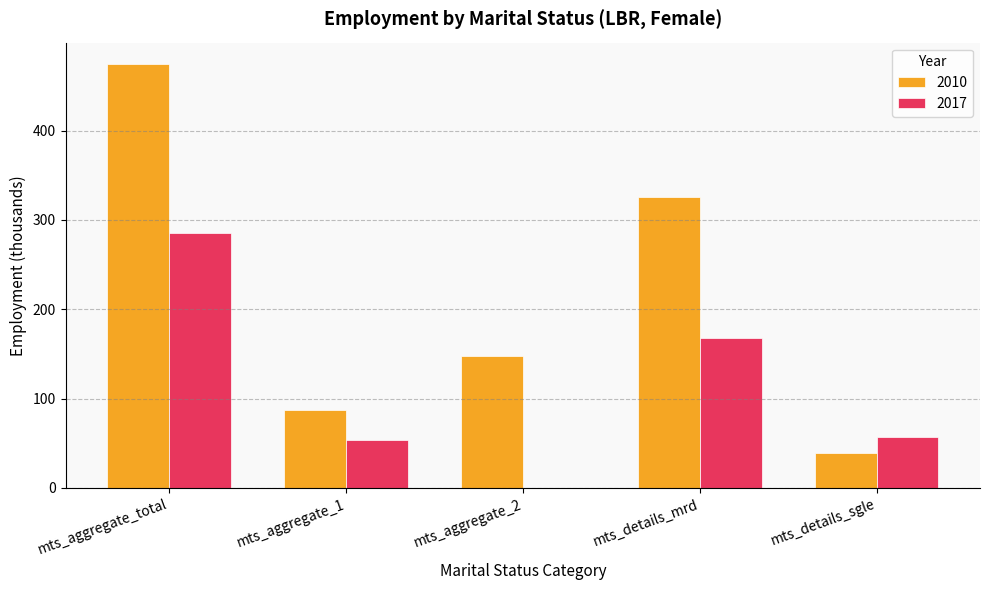

Reading right to left, list all the values displayed in this chart.

2010: mts_details_sgle=39.1	mts_details_mrd=326.0	mts_aggregate_2=147.5	mts_aggregate_1=86.9	mts_aggregate_total=474.7
2017: mts_details_sgle=56.6	mts_details_mrd=168.3	mts_aggregate_2=0.0	mts_aggregate_1=53.7	mts_aggregate_total=285.7